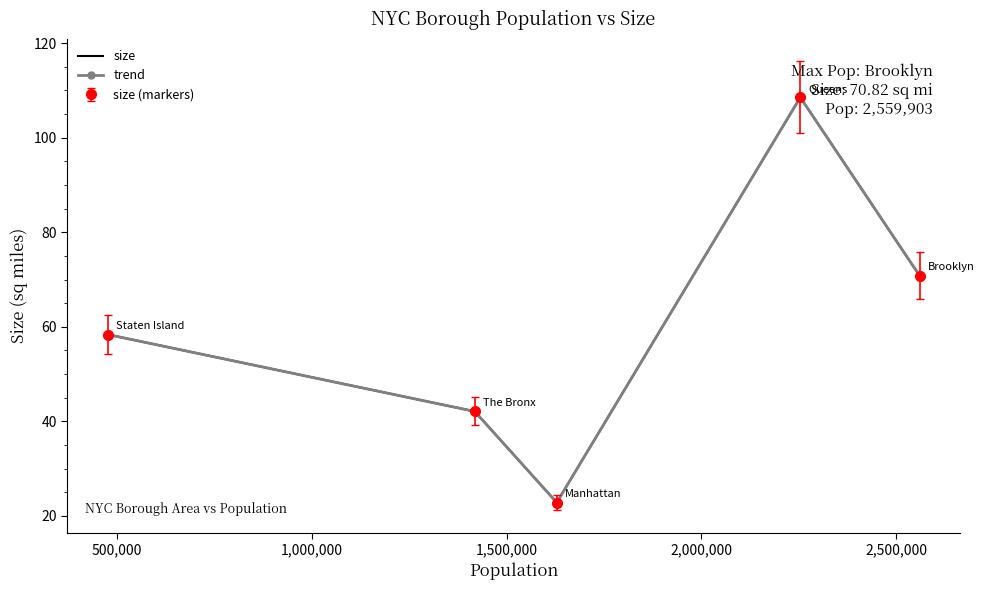

How many categories are shown in the chart?

5